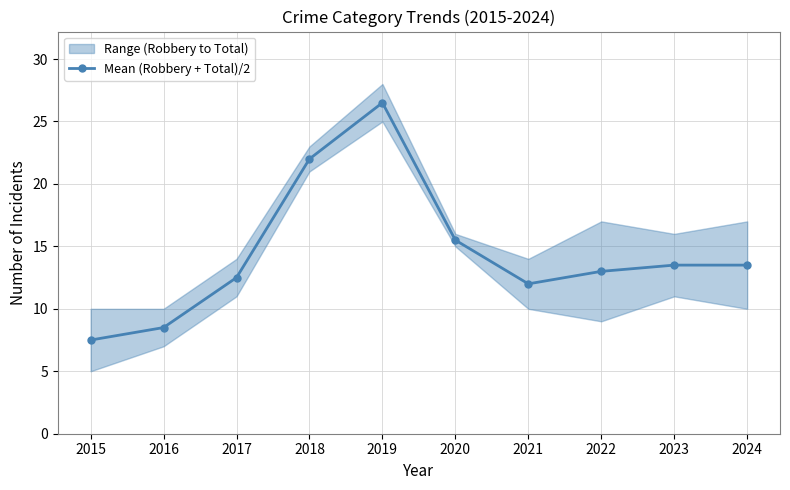

Is this an area chart (filled region under the line)?

No